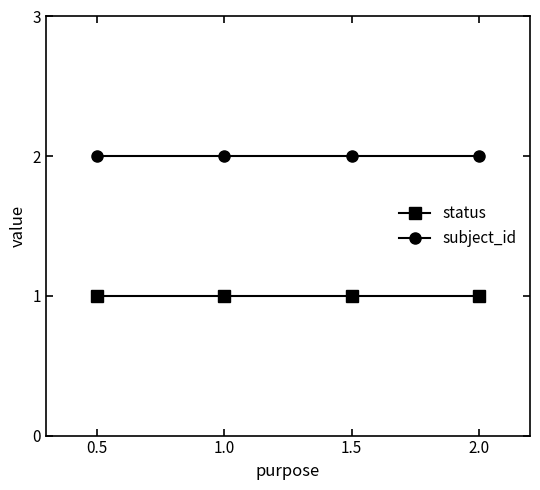

Is the value of subject_id at 1.5 greater than the value of status at 2.0?

Yes